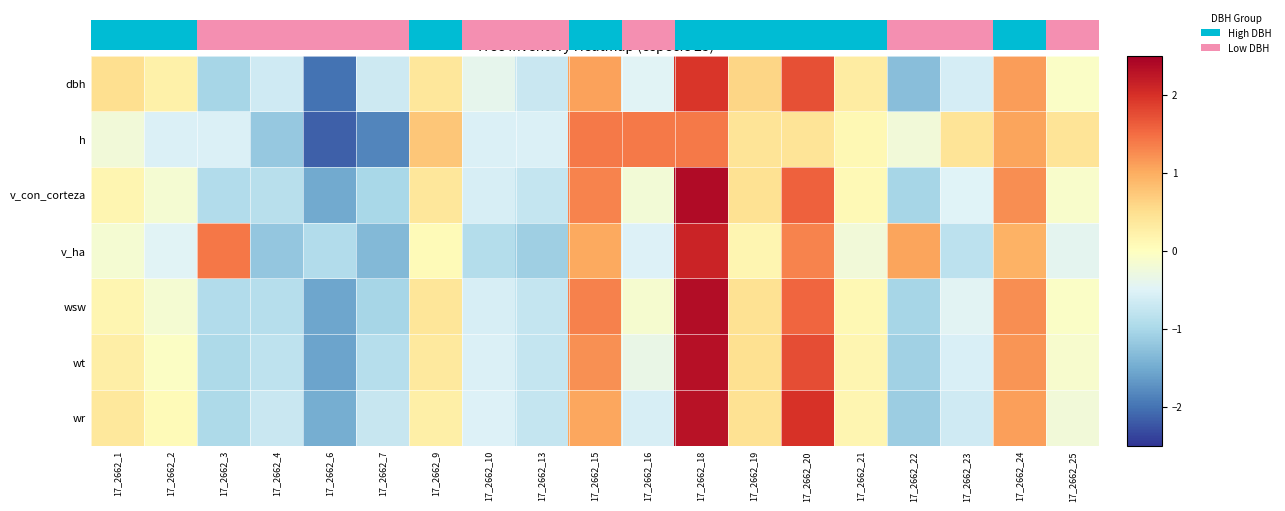

At which category is the sum across all series the highest?

17_2662_18